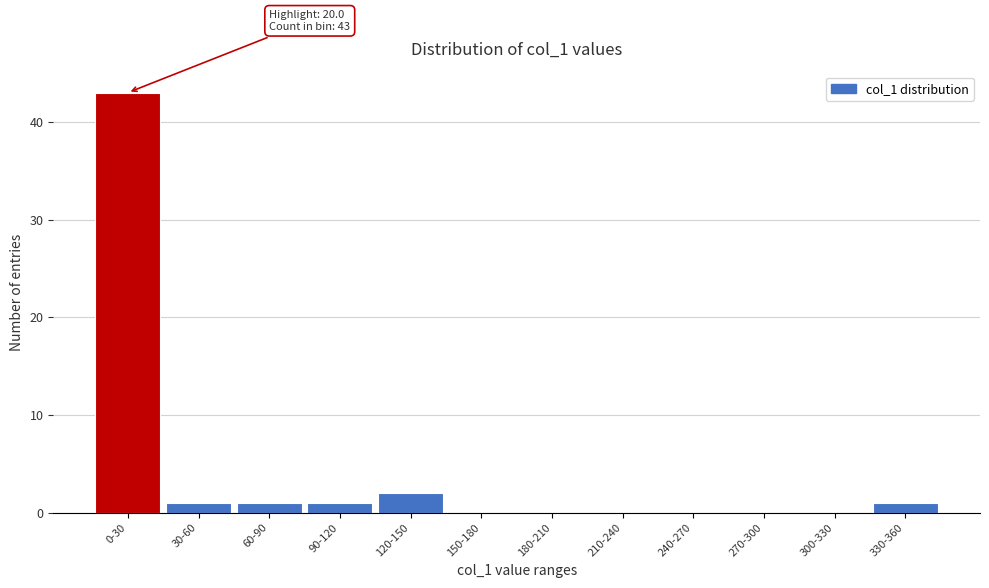

Reading left to right, extract all data points from this chart.

0-30=43	30-60=1	60-90=1	90-120=1	120-150=2	150-180=0	180-210=0	210-240=0	240-270=0	270-300=0	300-330=0	330-360=1